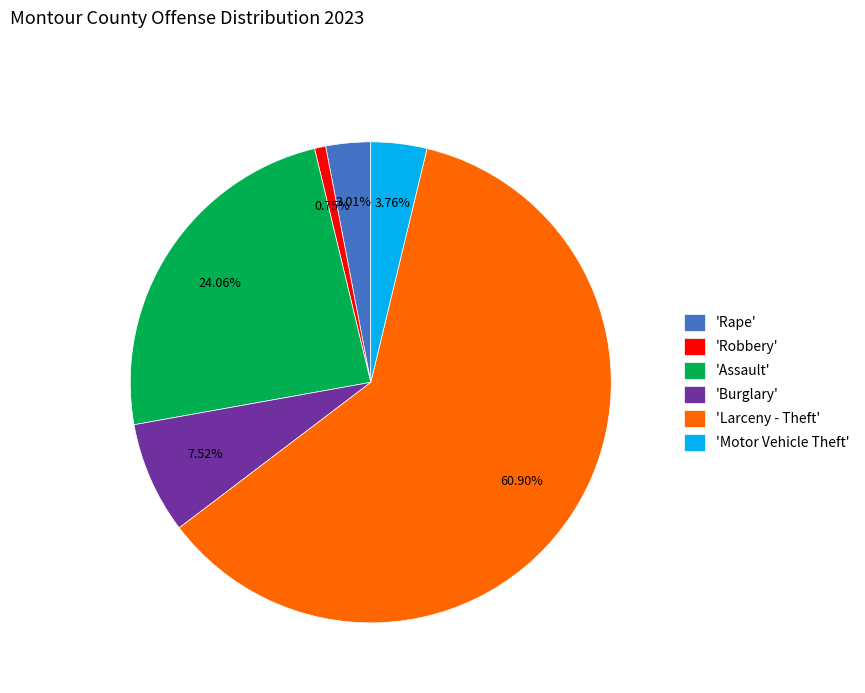

Which has a higher value, 'Assault' or 'Robbery'?

'Assault'